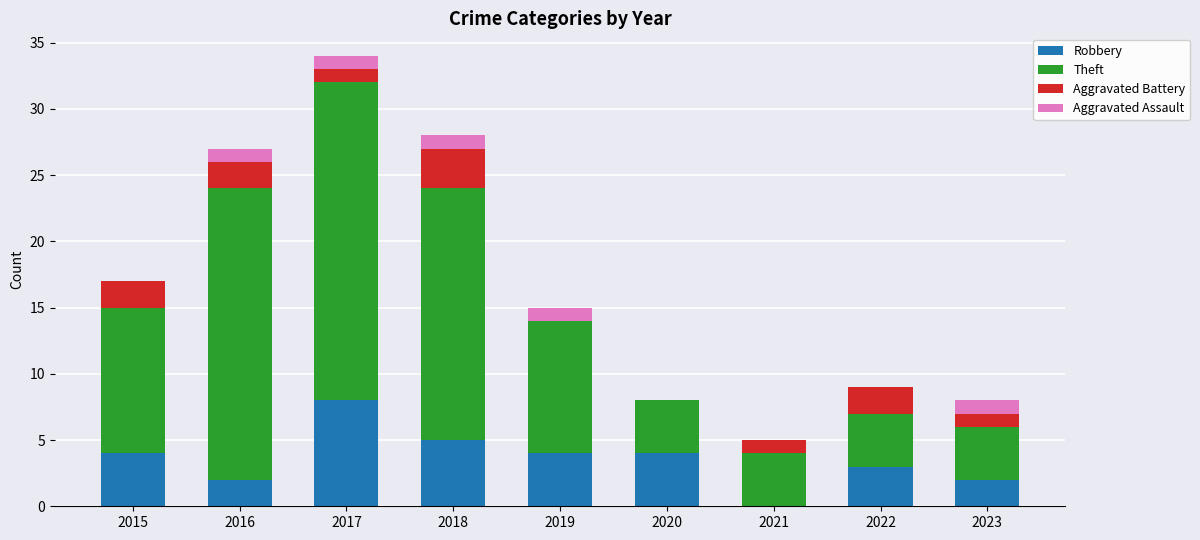

At which category is the sum across all series the highest?

2017